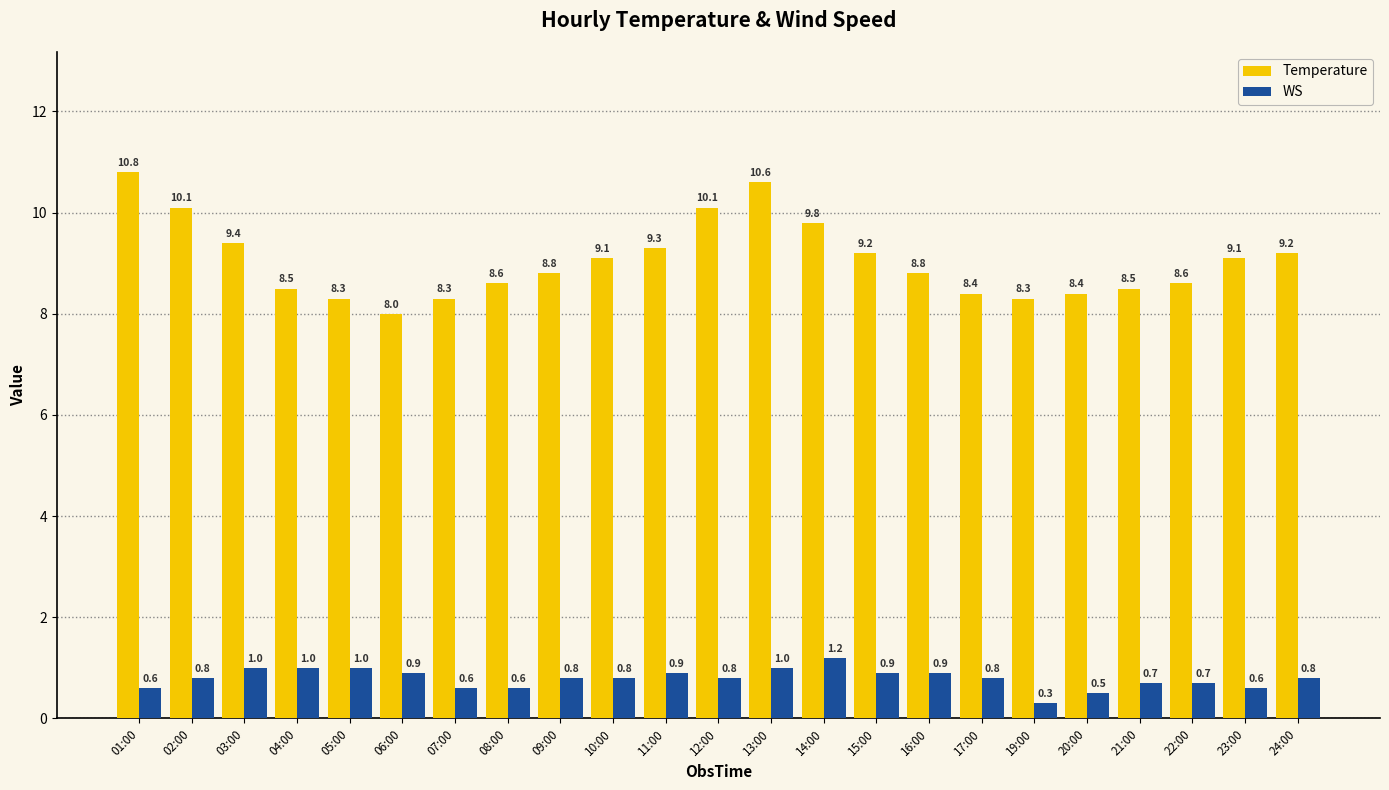

Rank the series by their average value, from lowest to highest.

WS, Temperature